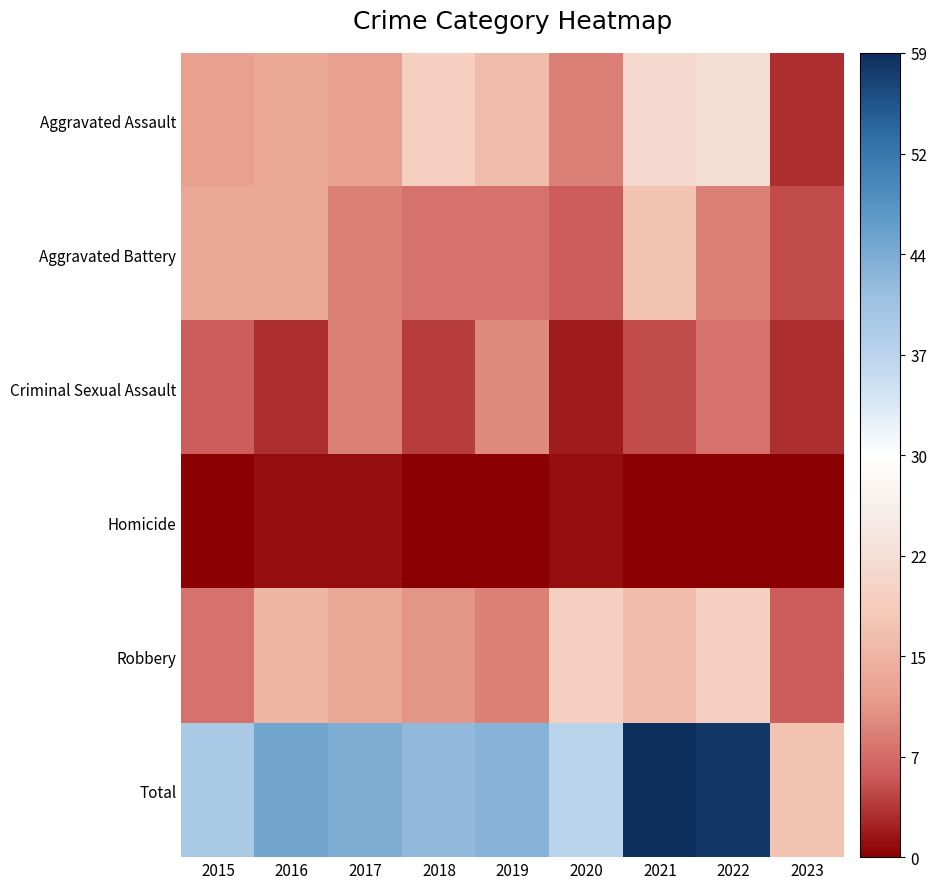

At 2023, list the series in order from largest to smallest.

Total, Robbery, Aggravated Battery, Aggravated Assault, Criminal Sexual Assault, Homicide